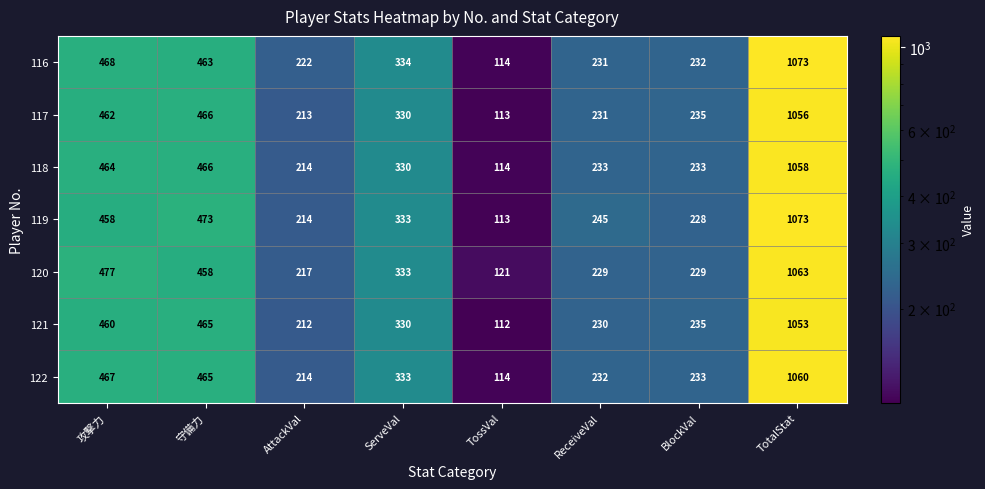

How many categories are shown in the chart?

8